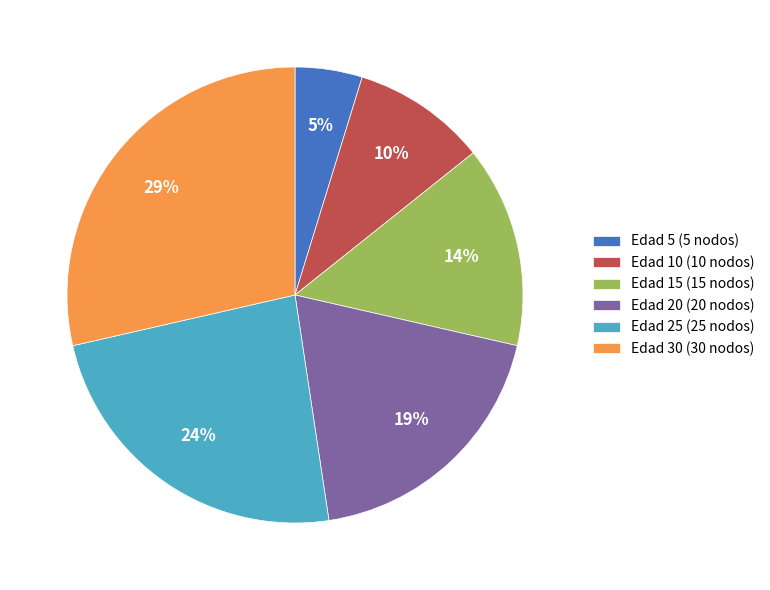

To the nearest percent, what is the average slice percentage?

17%